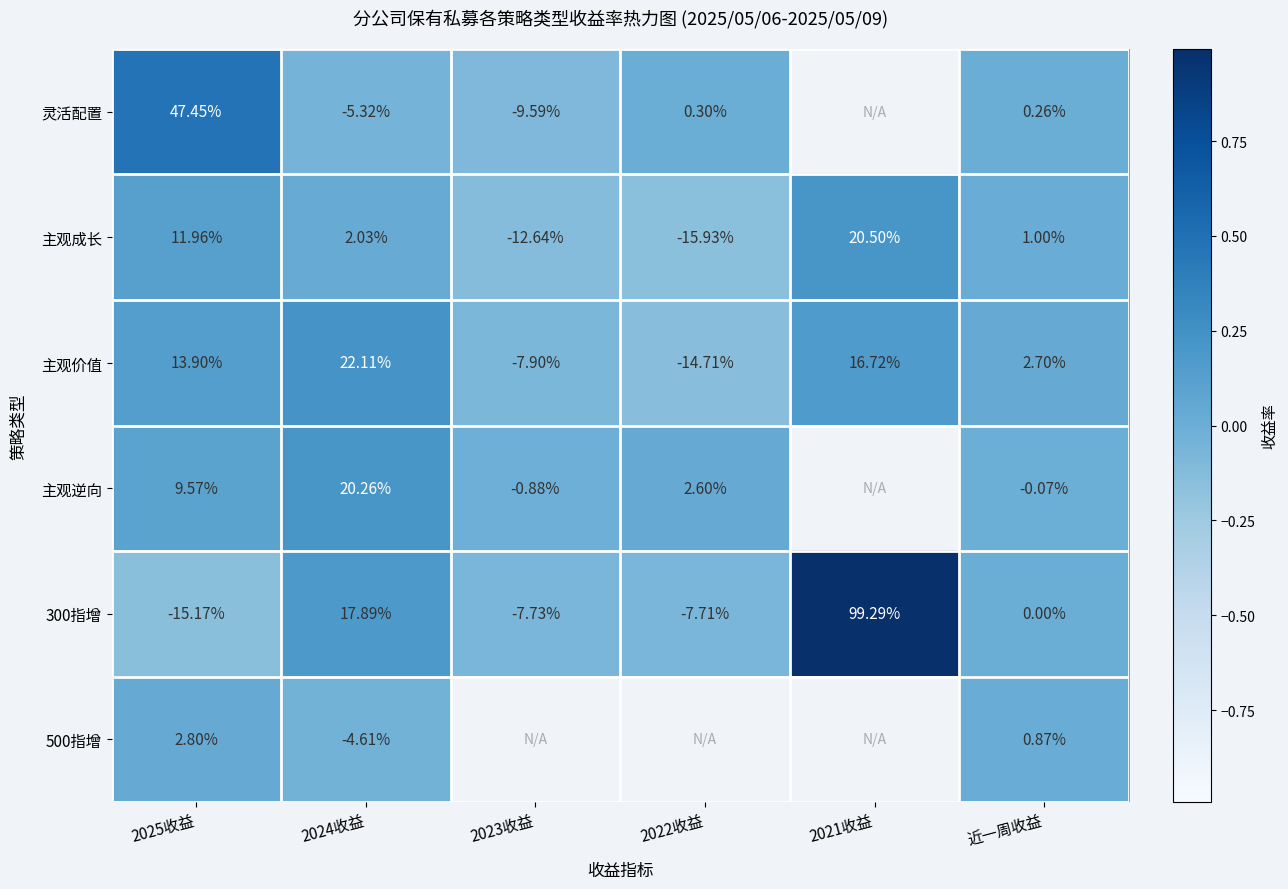

At 近一周收益, list the series in order from largest to smallest.

主观价值, 主观成长, 500指增, 灵活配置, 300指增, 主观逆向